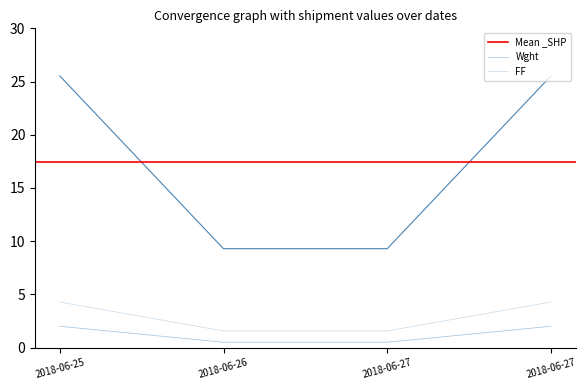

Which series has the widest spread of values?

Wght